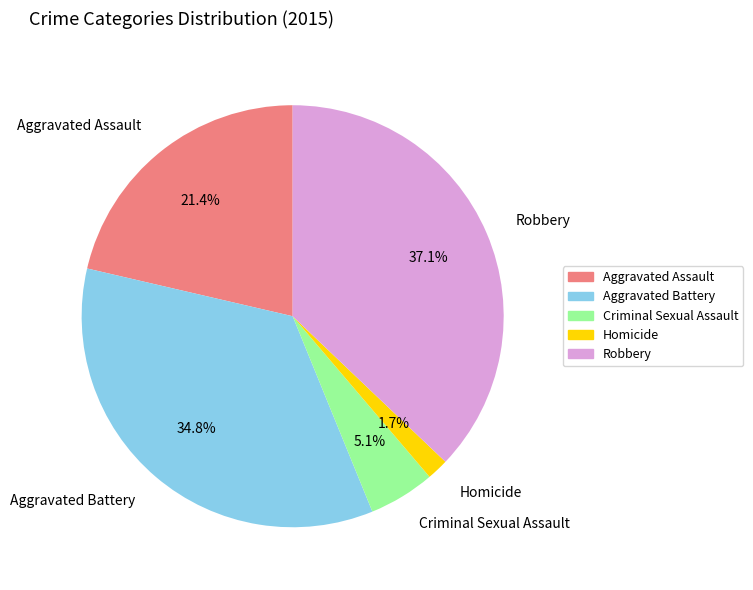

Is there any slice that represents more than half of the pie?

No